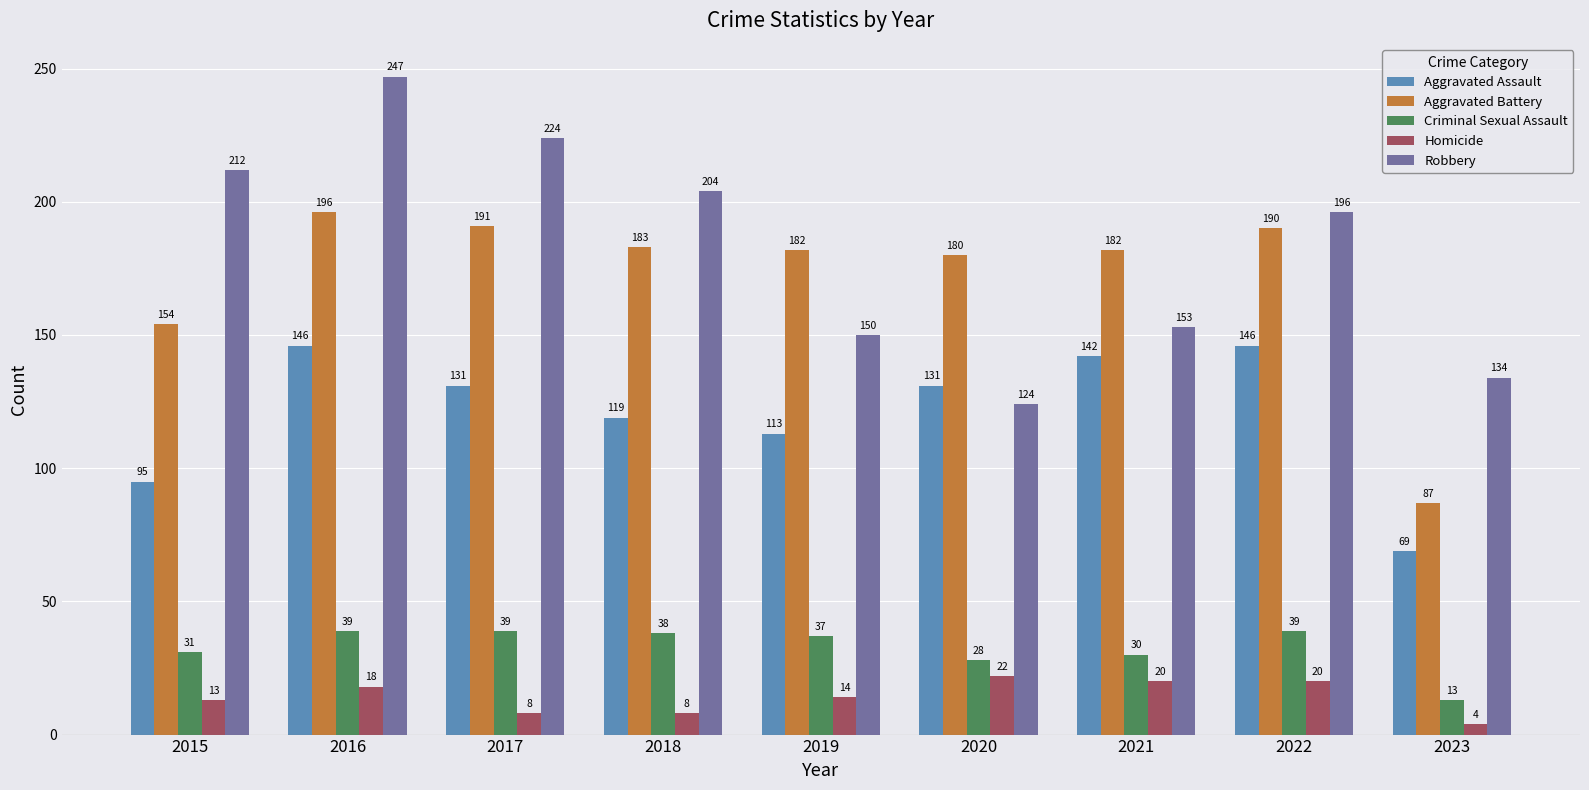

Between 2015 and 2017, which series saw the biggest shift?

Aggravated Battery